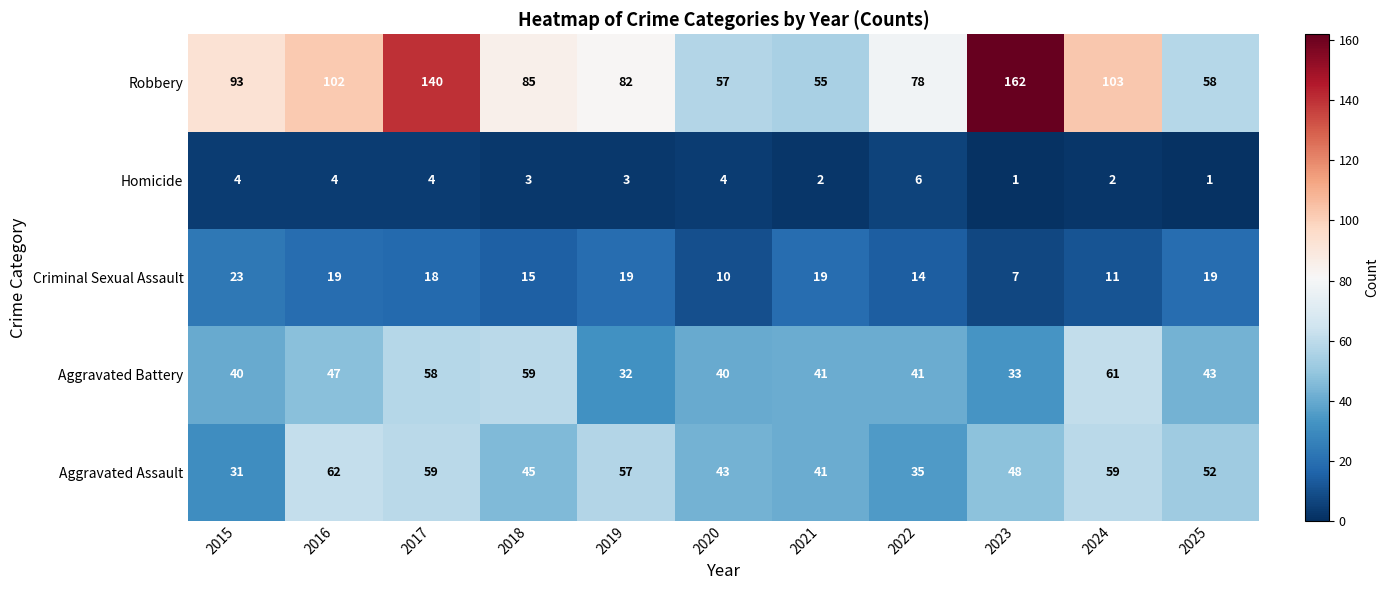

Between 2021 and 2022, which series saw the biggest shift?

Robbery